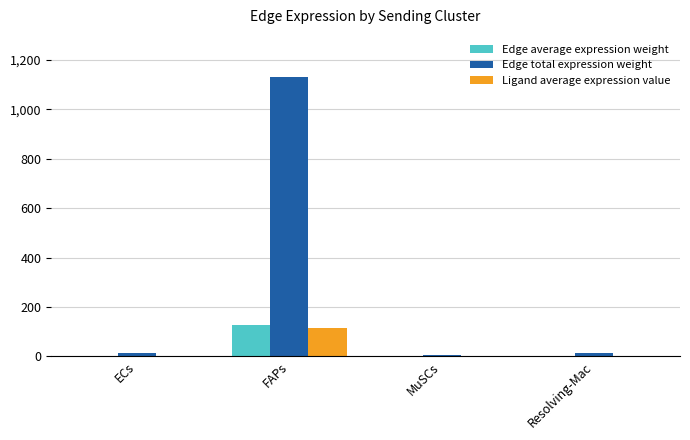

Is the value of Ligand average expression value at FAPs greater than the value of Edge average expression weight at ECs?

Yes